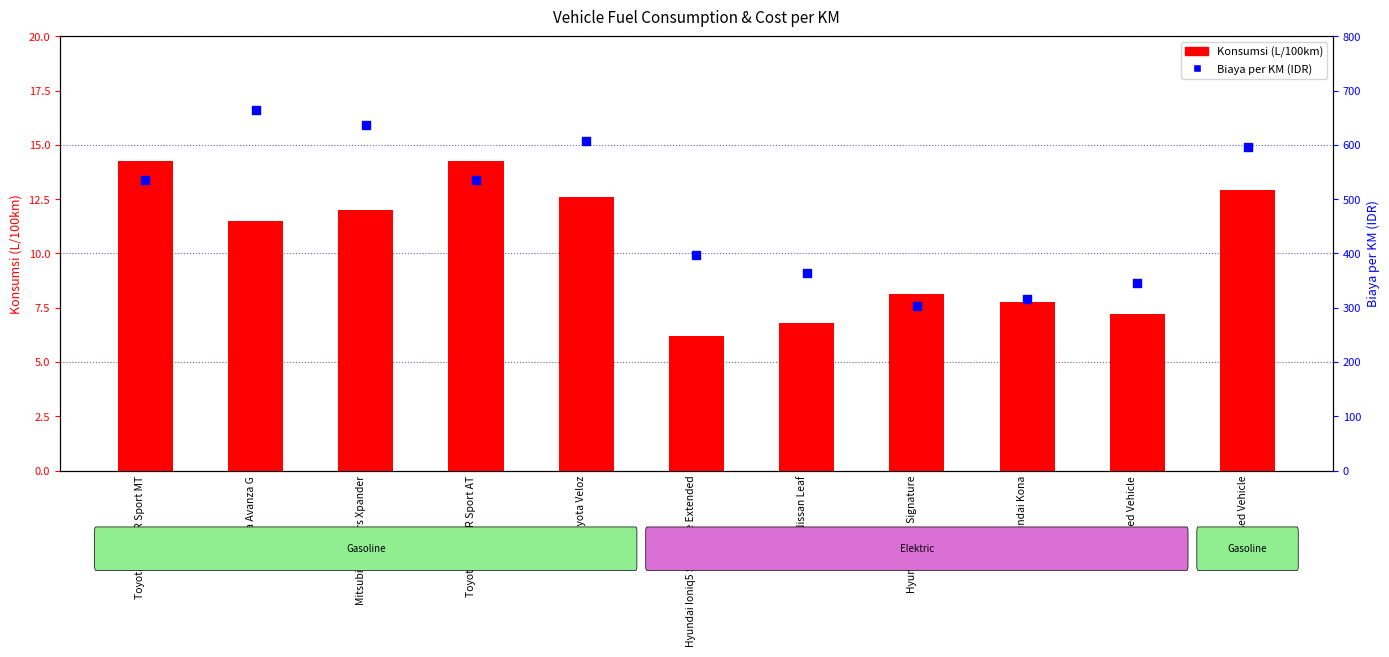

Which series reaches the maximum Y coordinate?

Biaya per KM (IDR)